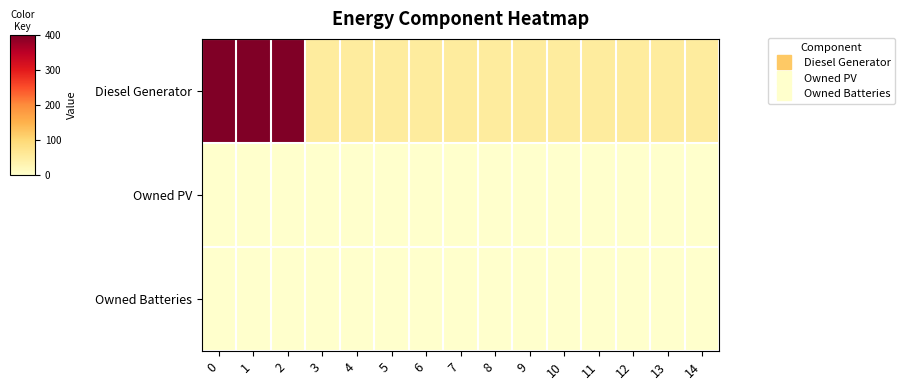

How many series are shown in this chart?

3